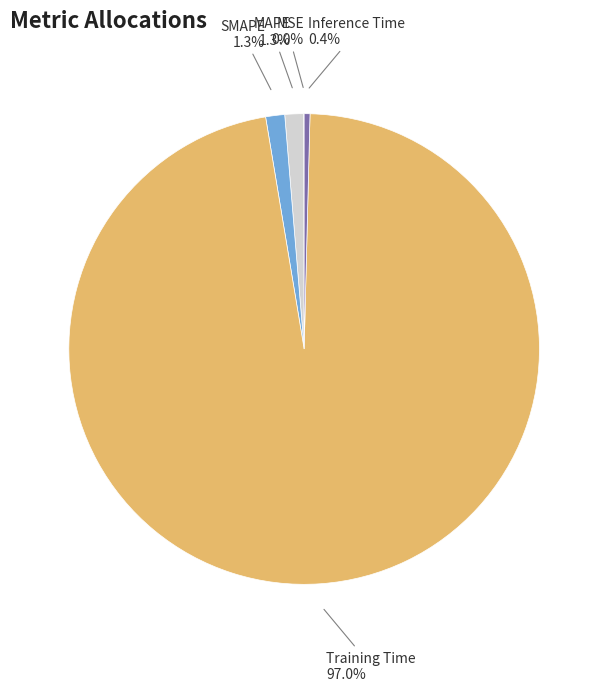

Is there any slice that represents more than half of the pie?

Yes